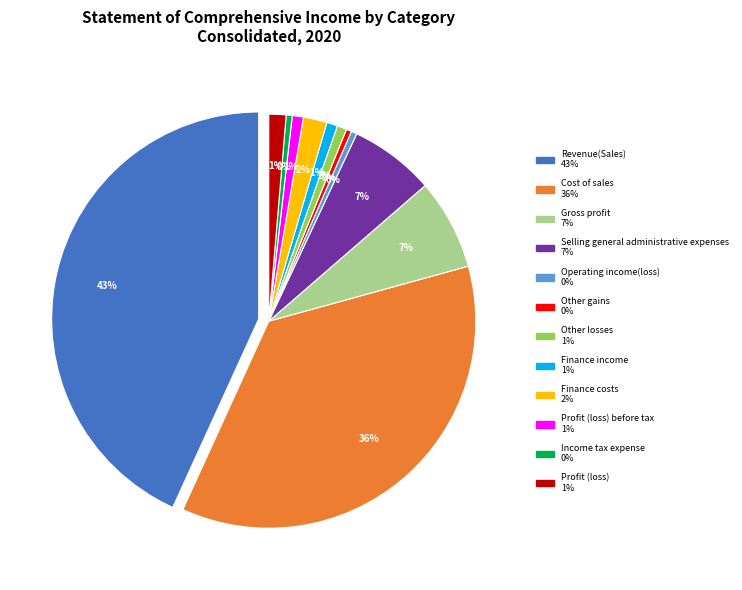

The Income tax expense slice represents 1% of the pie. True or false?

False